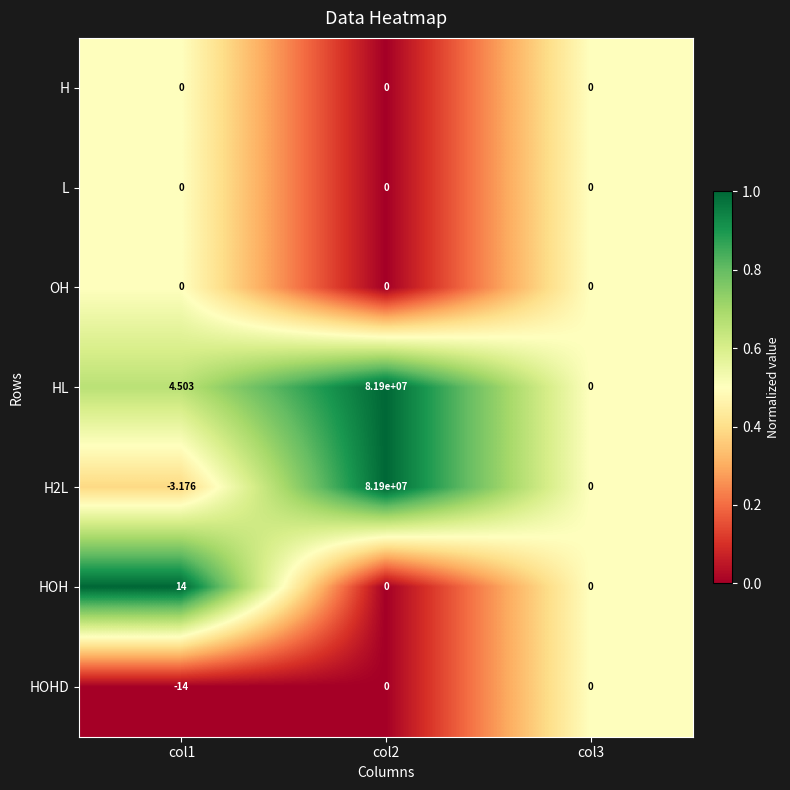

Which series has the largest total across all categories?

HL